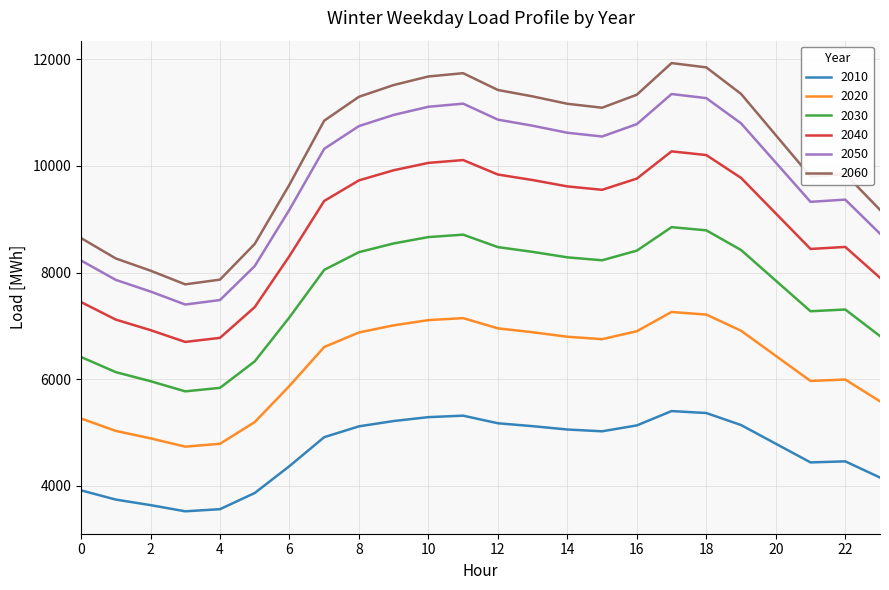

What is the difference between the maximum and minimum values in the 2010 series?

1879.4